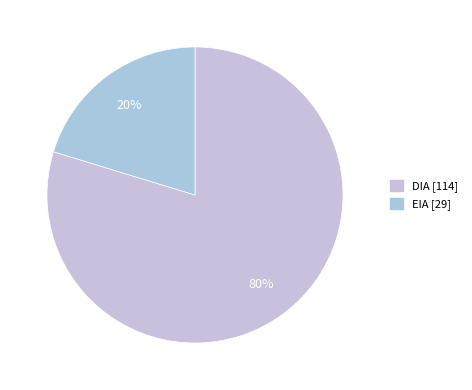

True or false: DIA accounts for 80% of the total.

True